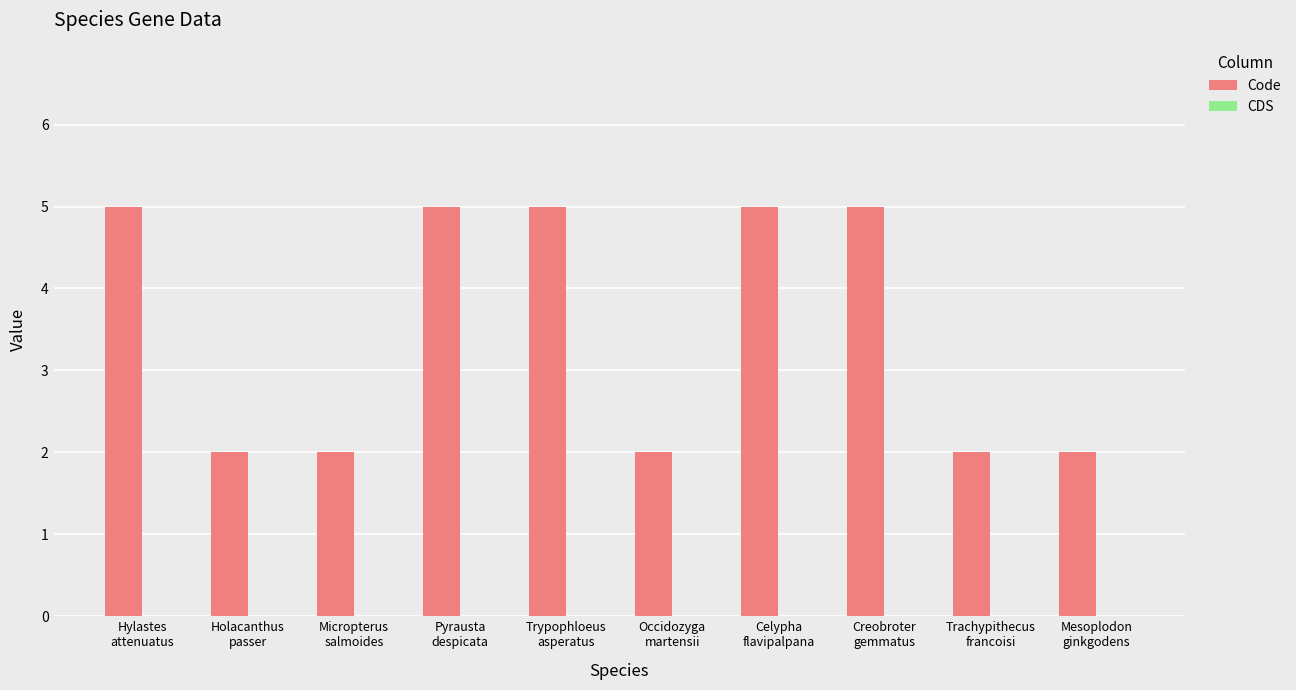

What is the difference between the second highest and second lowest values?

3